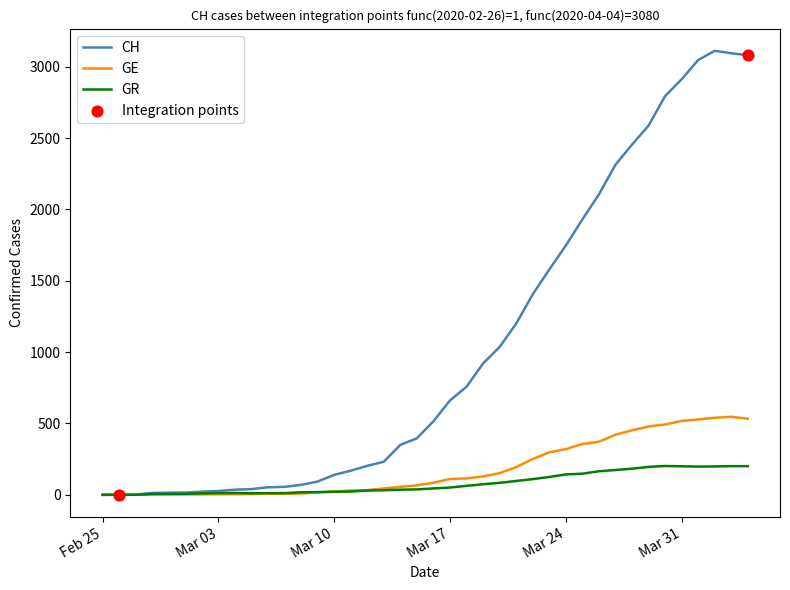

Which series has the largest total across all categories?

CH